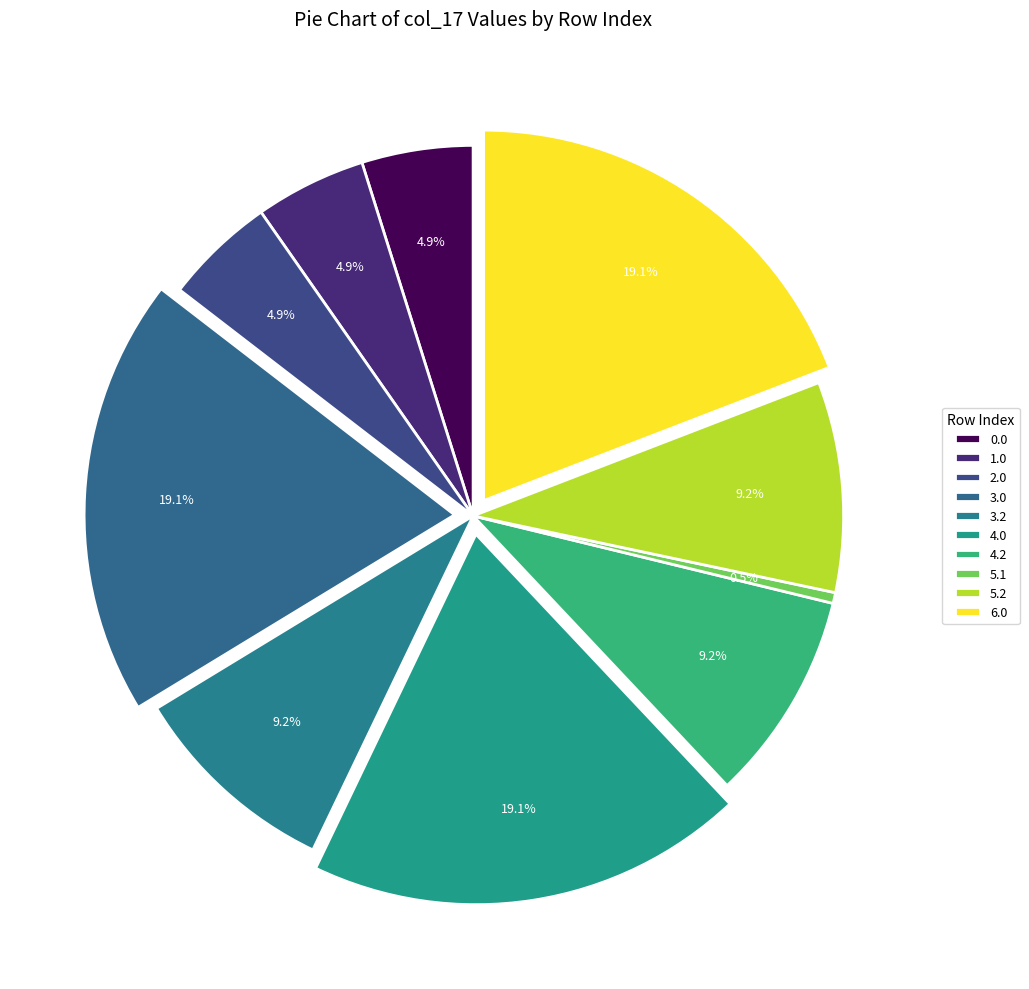

True or false: 2.0 accounts for 14% of the total.

False